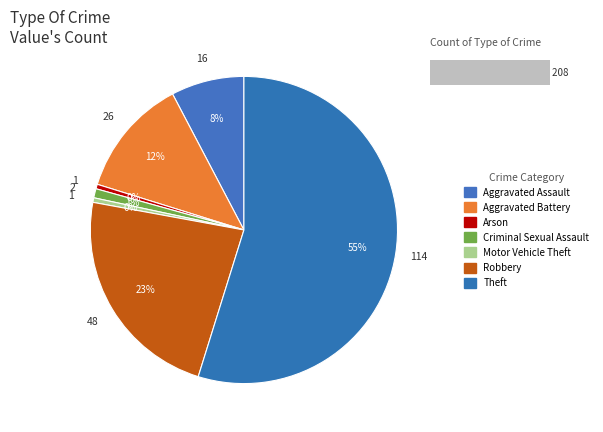

What is the ratio of the value at Theft to the value at Motor Vehicle Theft?

114.0